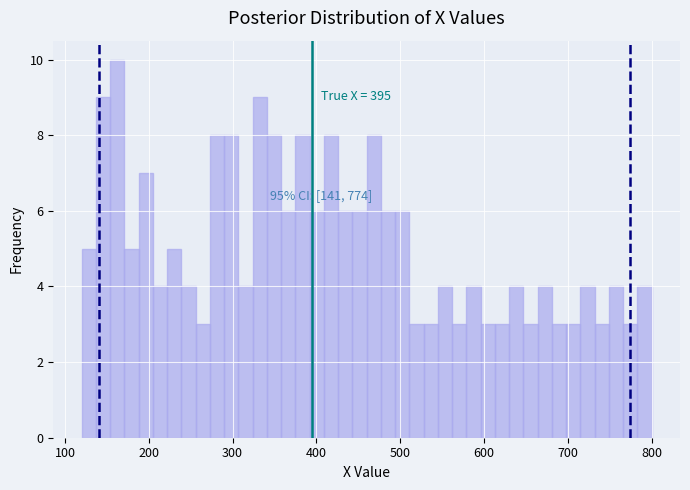

Around what value on the x-axis is the tallest bar? Give the approximate position of its centre, as read against the axis.

160